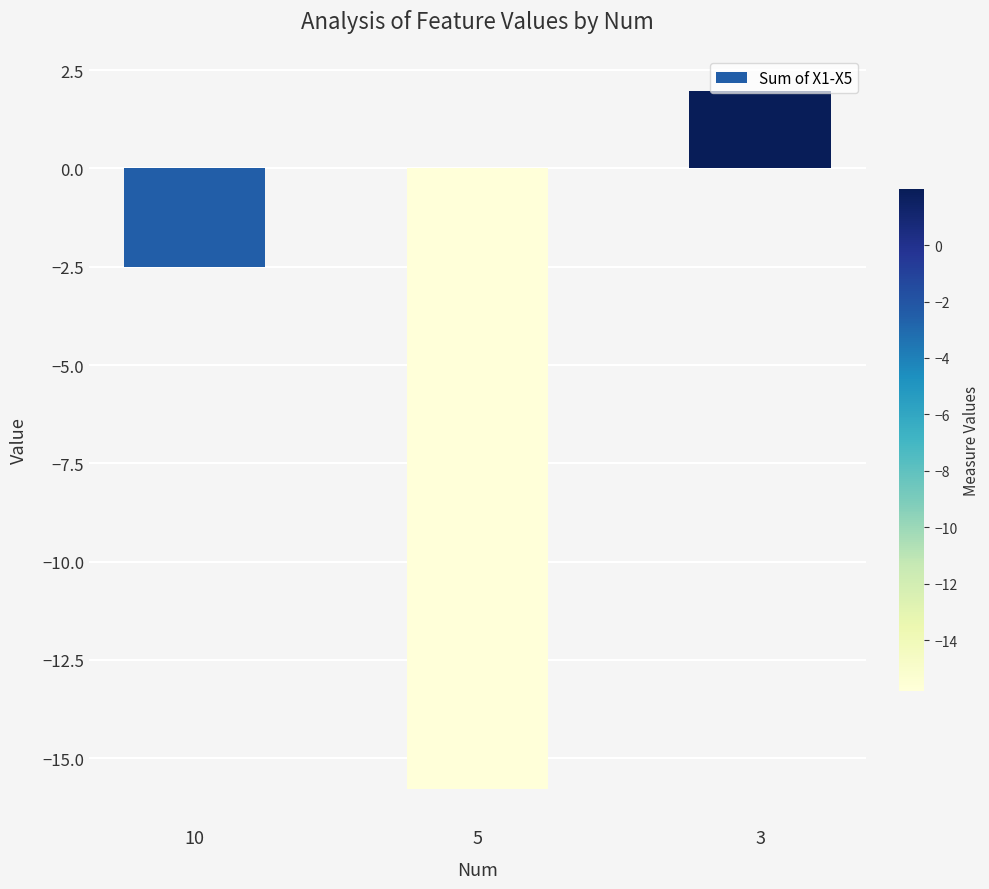

At which label does the data first exceed -2?

3